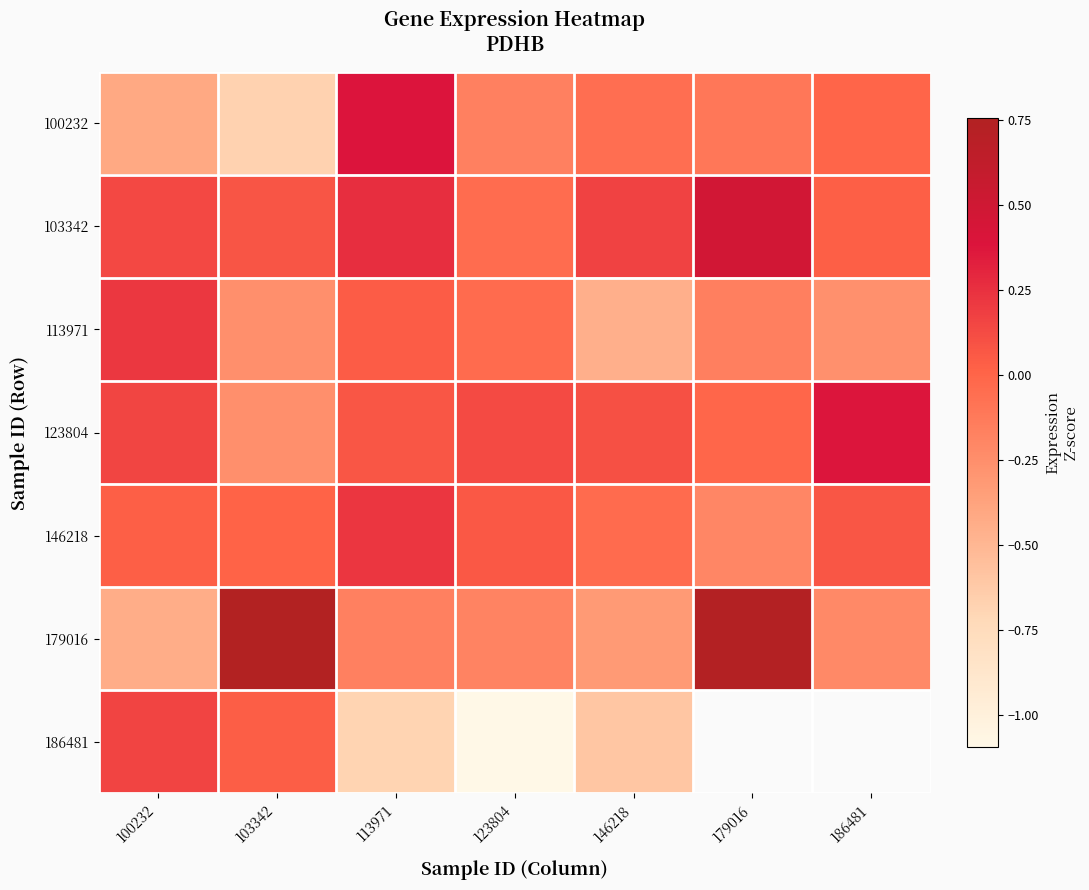

What is the greatest value displayed?

0.8